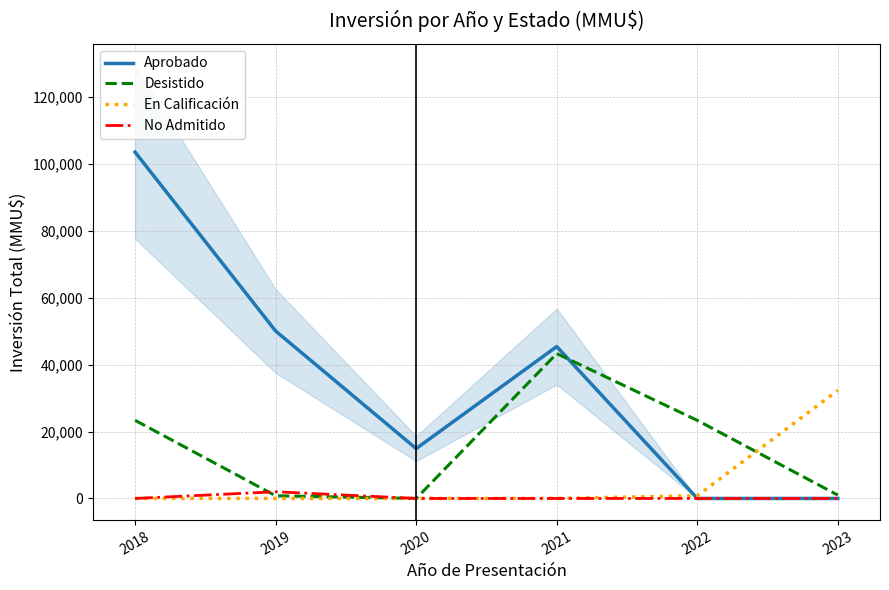

What is the average value of the Aprobado series?

35644